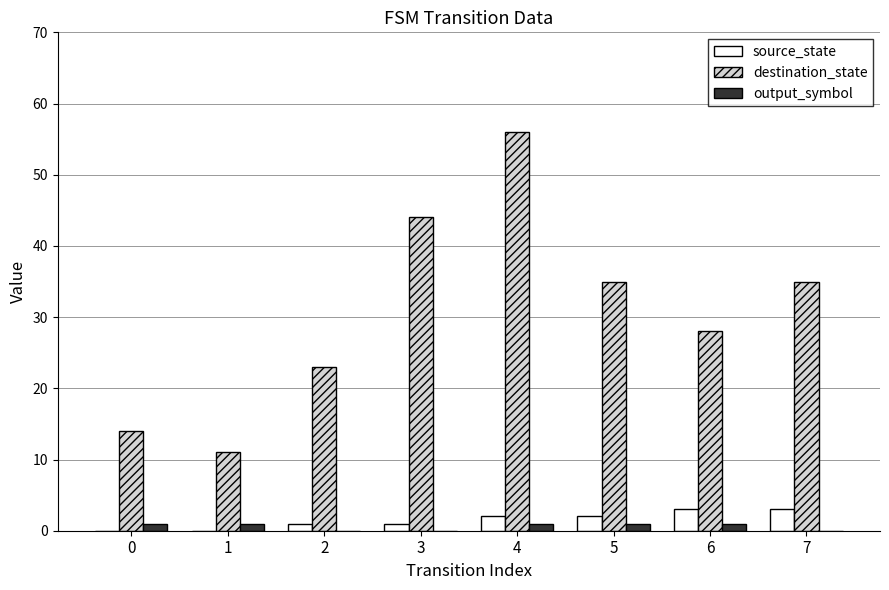

Count the number of data series in this chart.

3